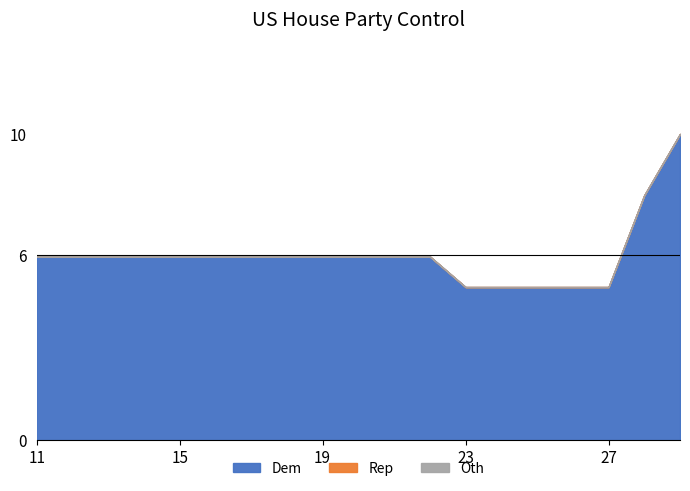

At which category does the chart reach its minimum across all series?

11